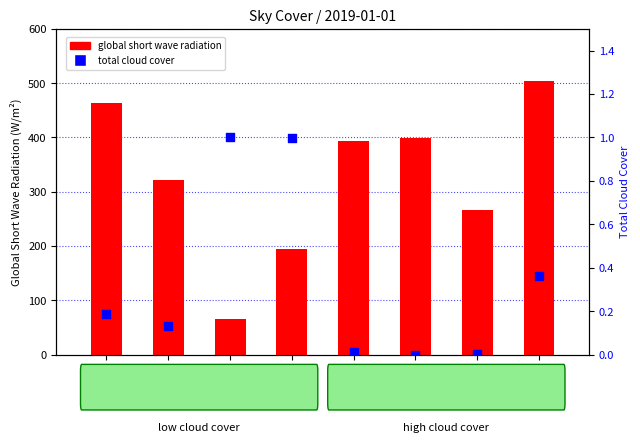

At which category is the sum across all series the highest?

sky=7